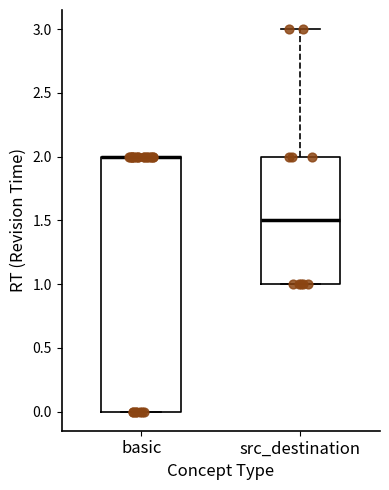

Reading left to right, transcribe this box plot: for each box, give where its median line is, the range the box spans, and where its two whiskers end, as read against the y-axis. The values are not printed on the chart, so give them approximately, as read against the axis.

basic: median 2.0 (drawn on the box's upper edge), box 0.0 to 2.0, whiskers 0.0 to 2.0
src_destination: median 1.5, box 1.0 to 2.0, whiskers 1.0 to 3.0